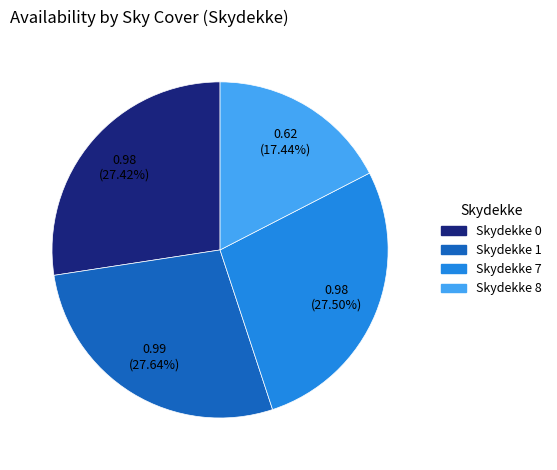

Is there any slice that represents more than half of the pie?

No